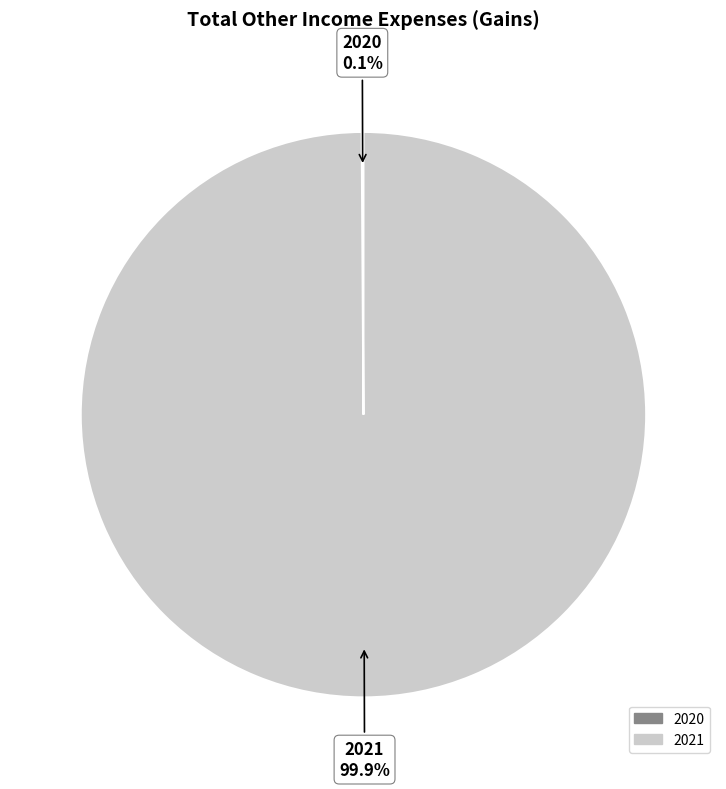

What is the majority slice?

2021